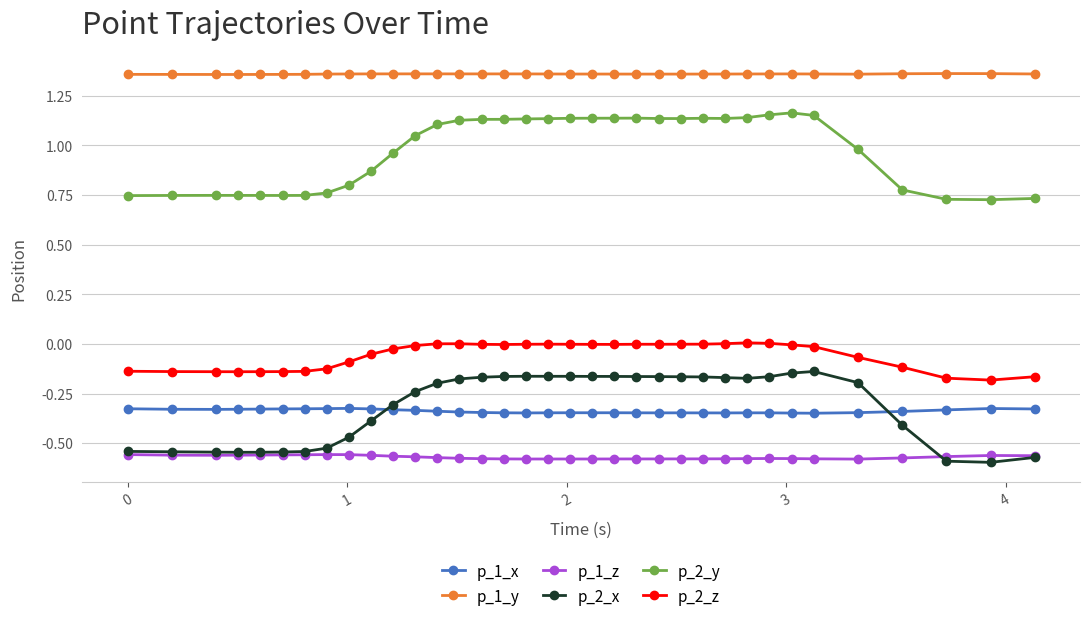

True or false: p_1_x and p_1_z cross at least once.

False